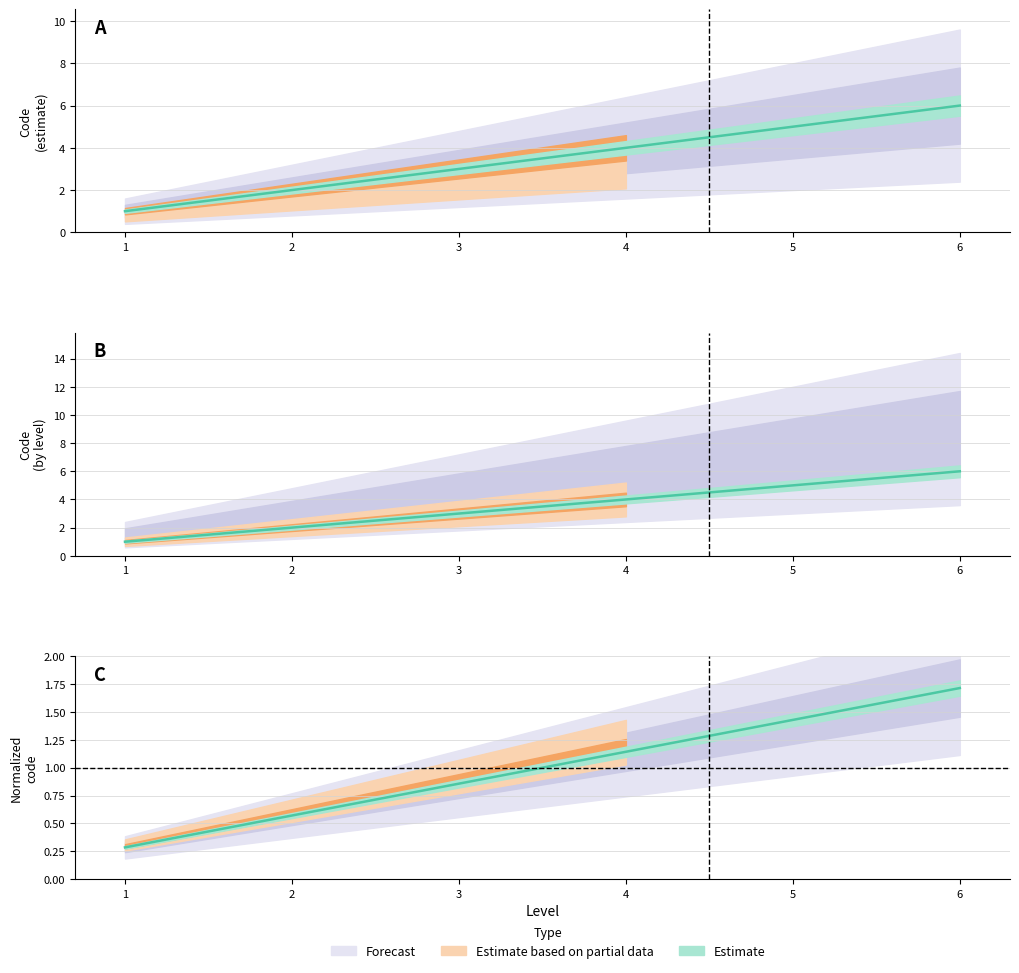

Reading left to right, extract all data points from this chart.

1=1	2=2	3=3	4=4	5=5	6=6